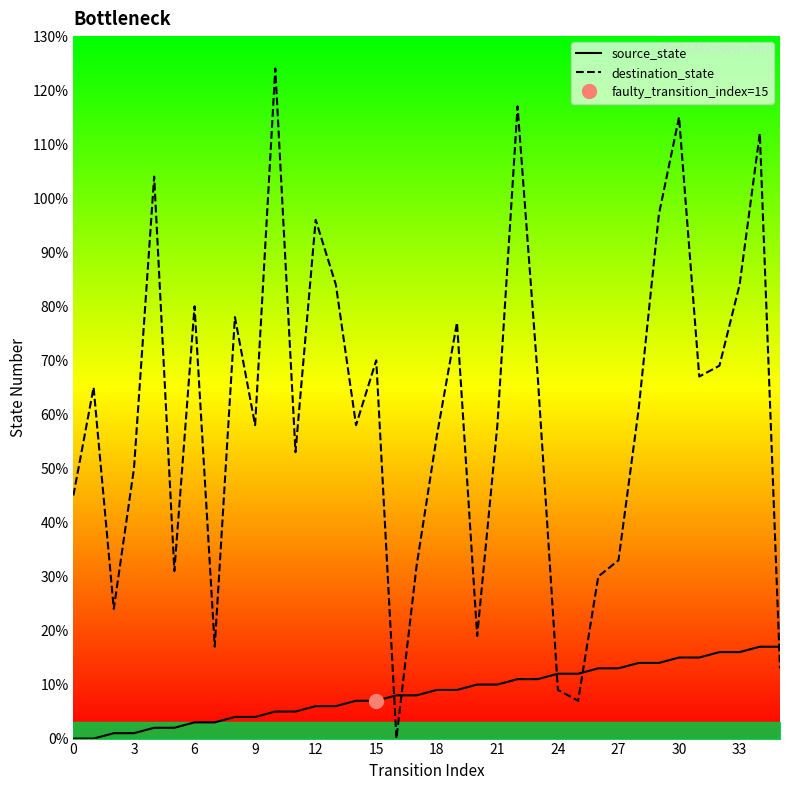

Is the value of destination_state at 33 greater than the value of source_state at 35?

Yes